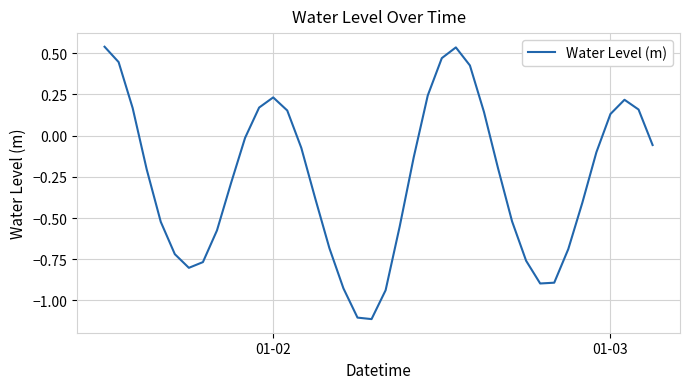

What is the smallest value displayed?

-1.1